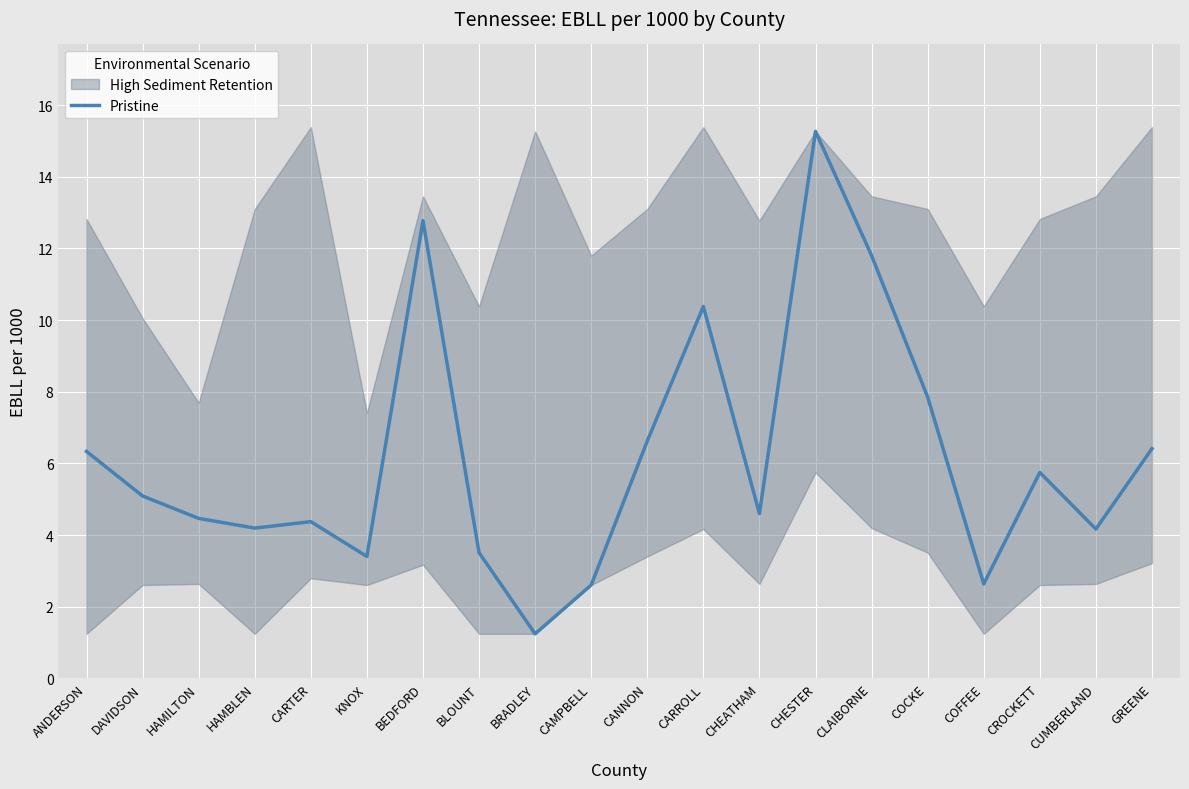

What is the sum of the values at HAMBLEN and BRADLEY?

5.4